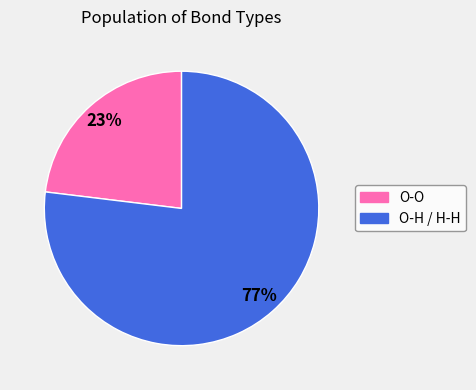

Between O-H / H-H and O-O, which is larger?

O-H / H-H